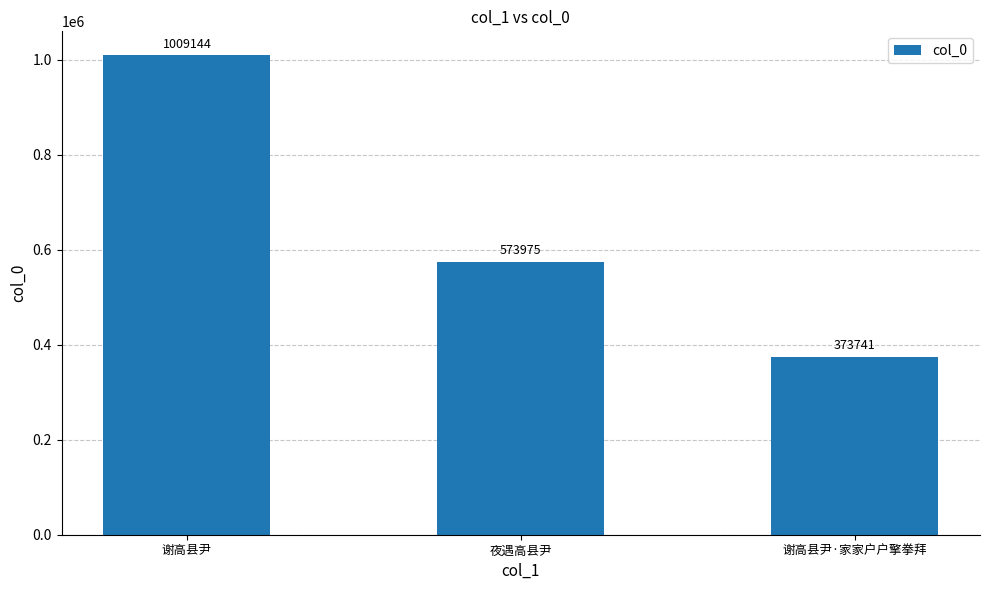

At which label does the data first exceed 573975?

谢高县尹